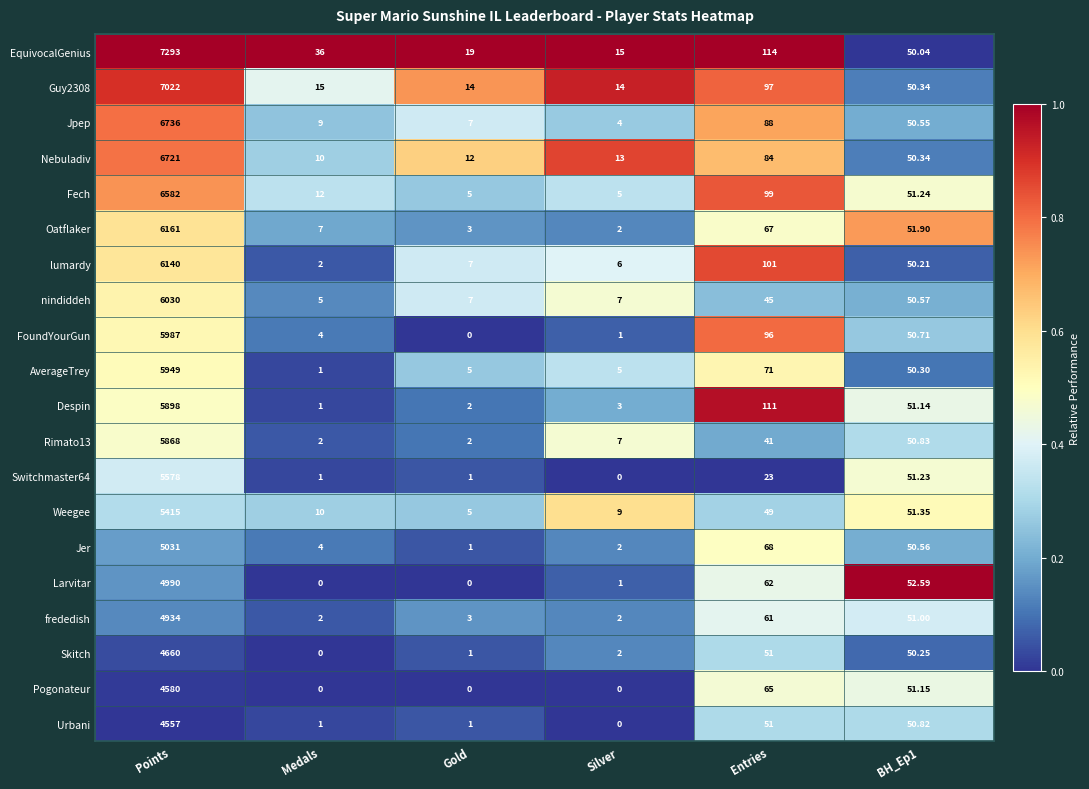

Which series has the largest total across all categories?

EquivocalGenius